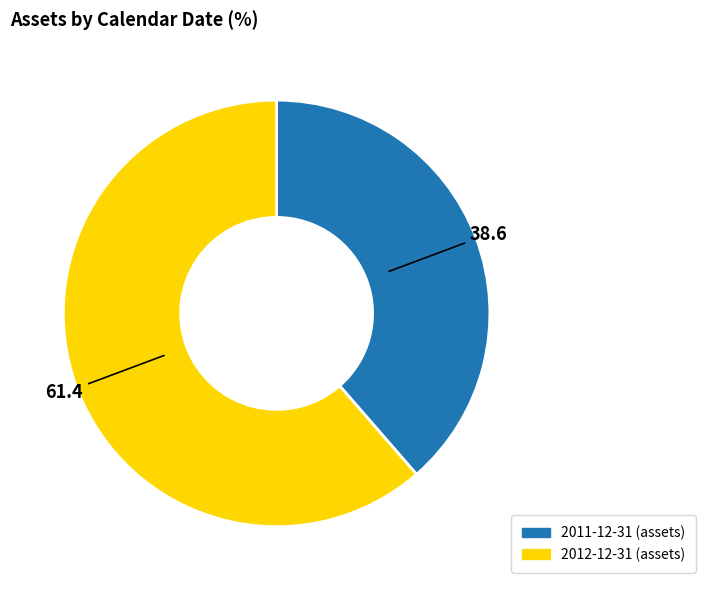

Count the number of slices in the pie.

2